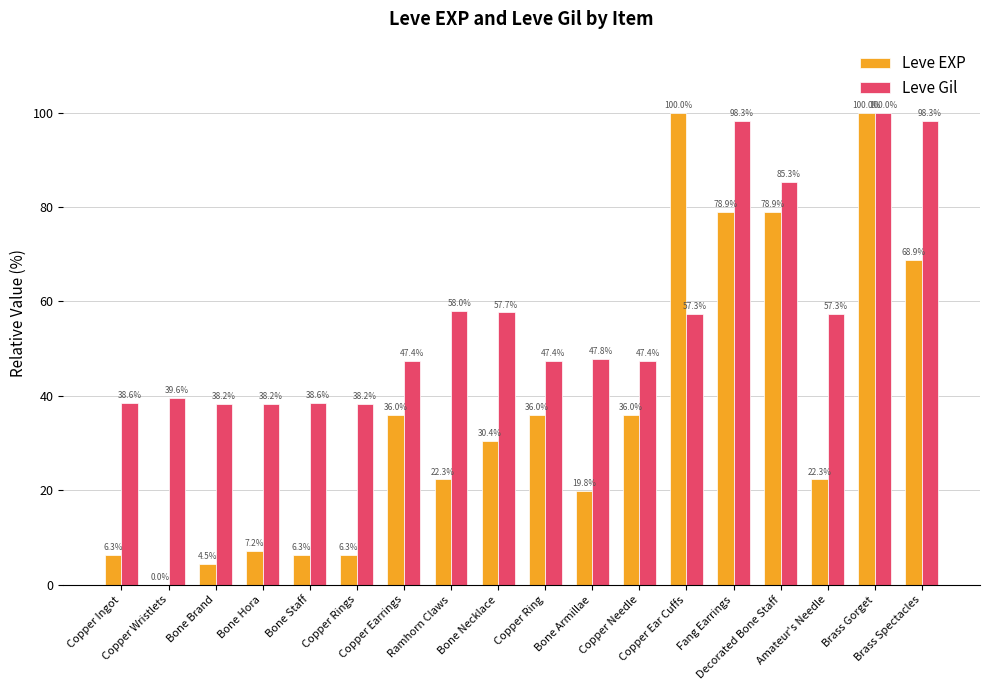

Which category has the highest value in the Leve Gil series?

Brass Gorget